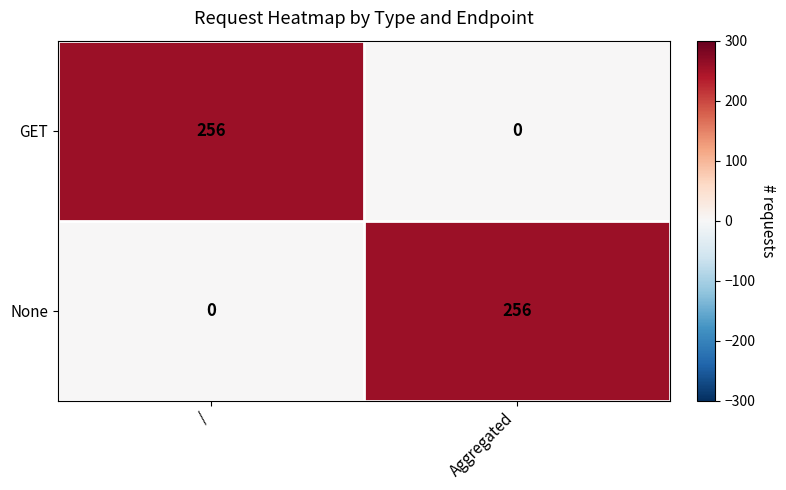

Reading left to right, list all the values displayed in this chart.

GET: 256	0
None: 0	256